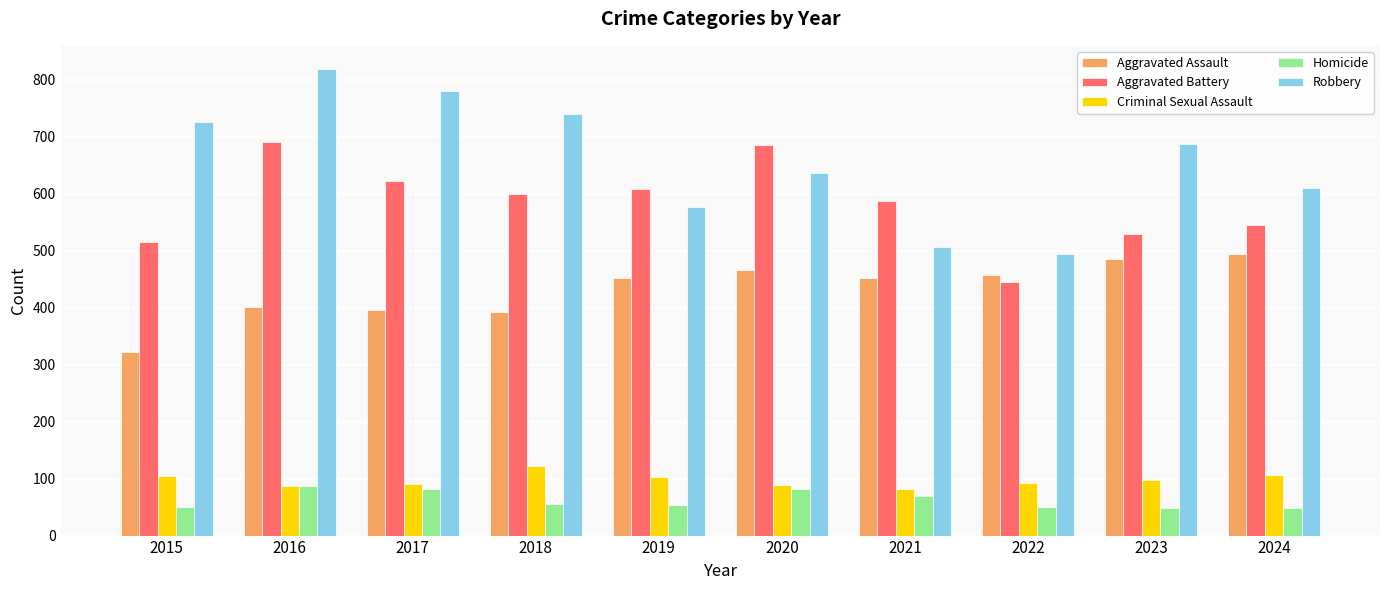

Where does the Criminal Sexual Assault series first go above 98?

2015